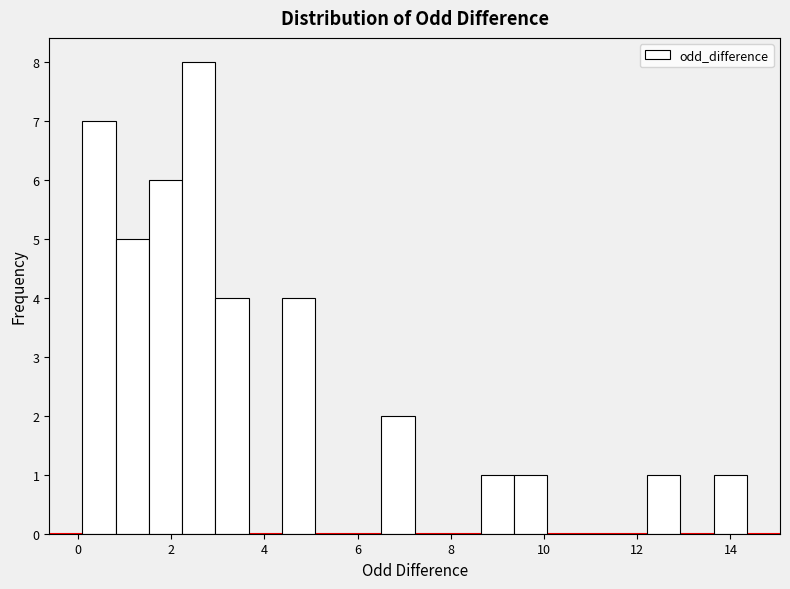

Read against the x-axis, roughly where is the centre of the tallest bar?

2.6